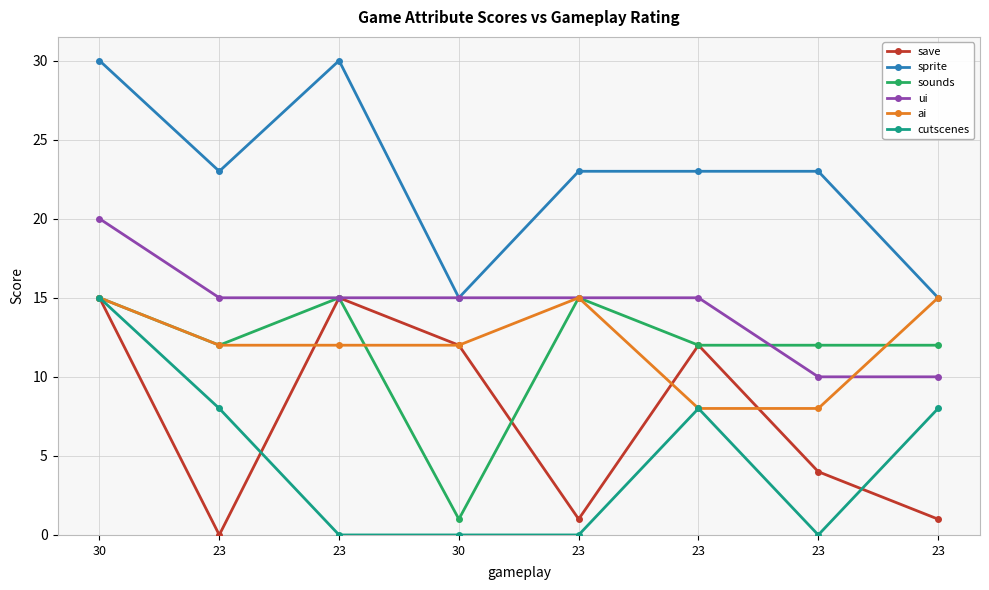

How many lines are shown in the chart?

6